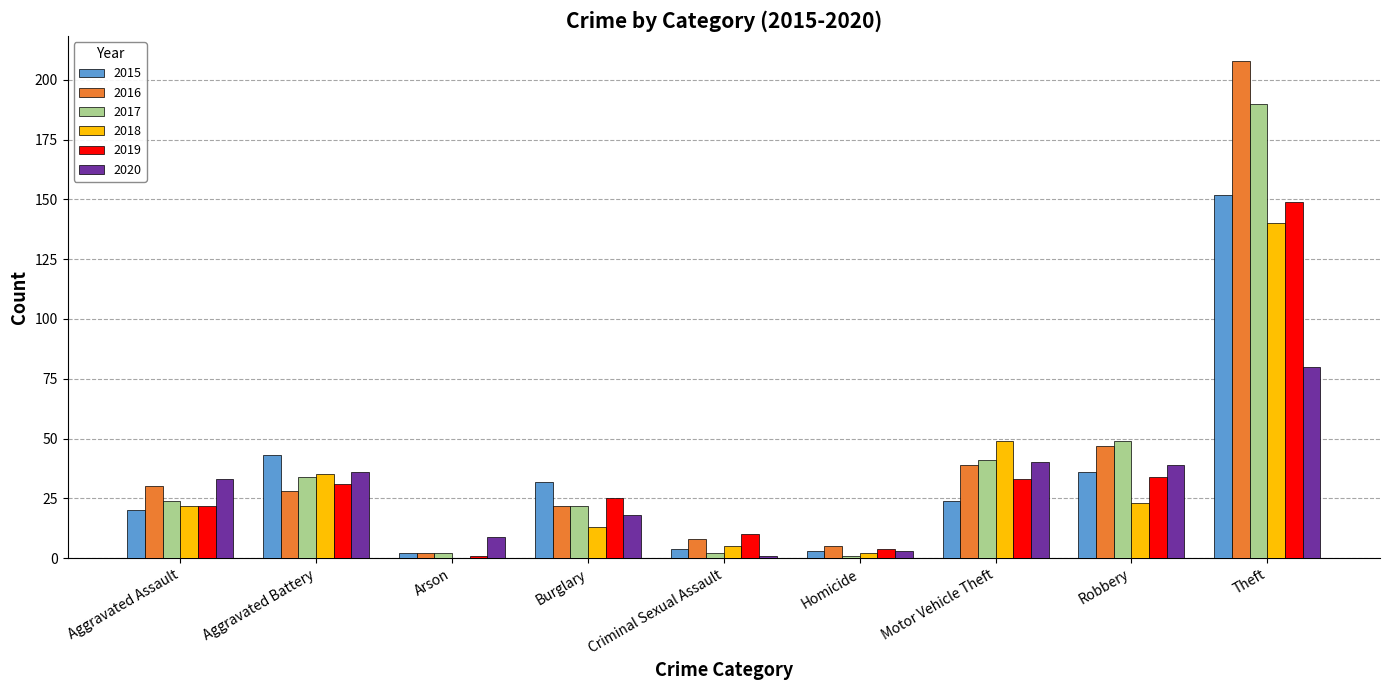

Which series changed the most between Aggravated Assault and Motor Vehicle Theft?

2018